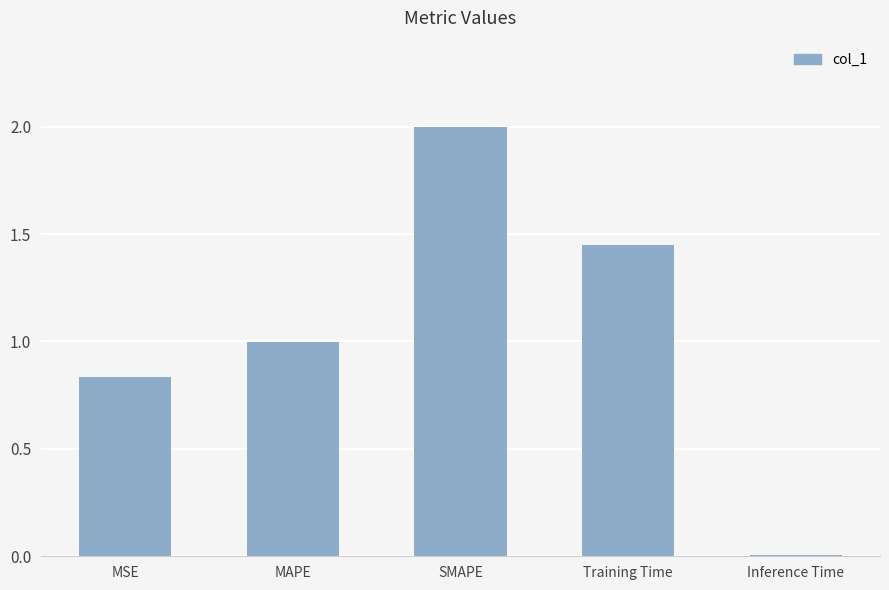

List the labels in order of value, smallest first.

Inference Time, MSE, MAPE, Training Time, SMAPE